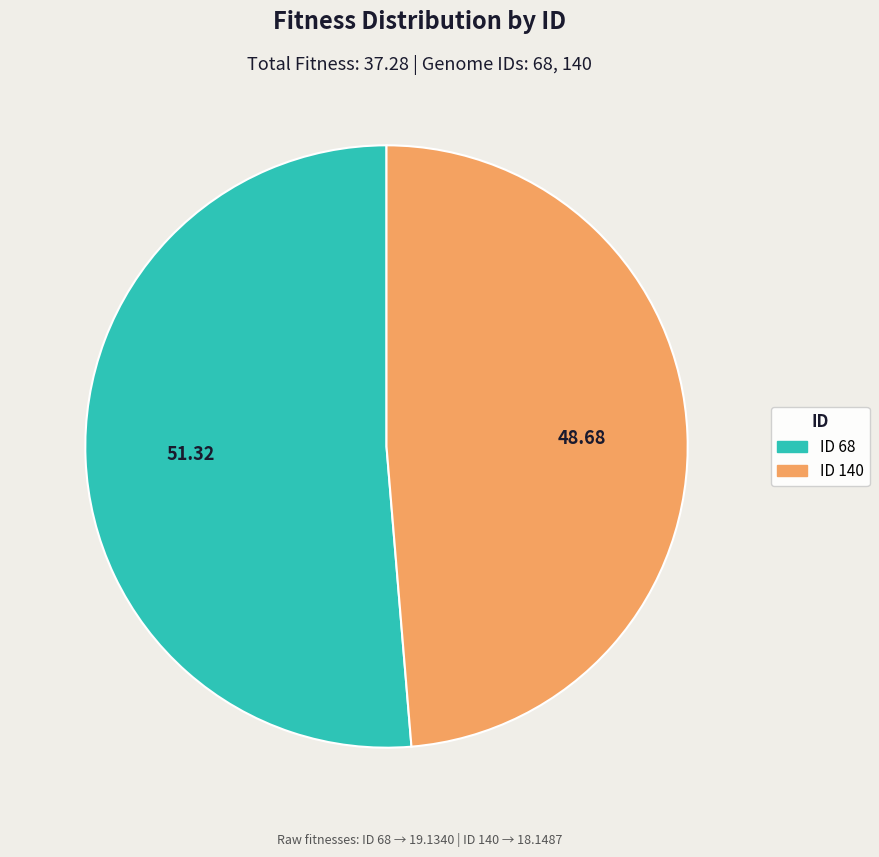

Does any single category account for the majority?

Yes